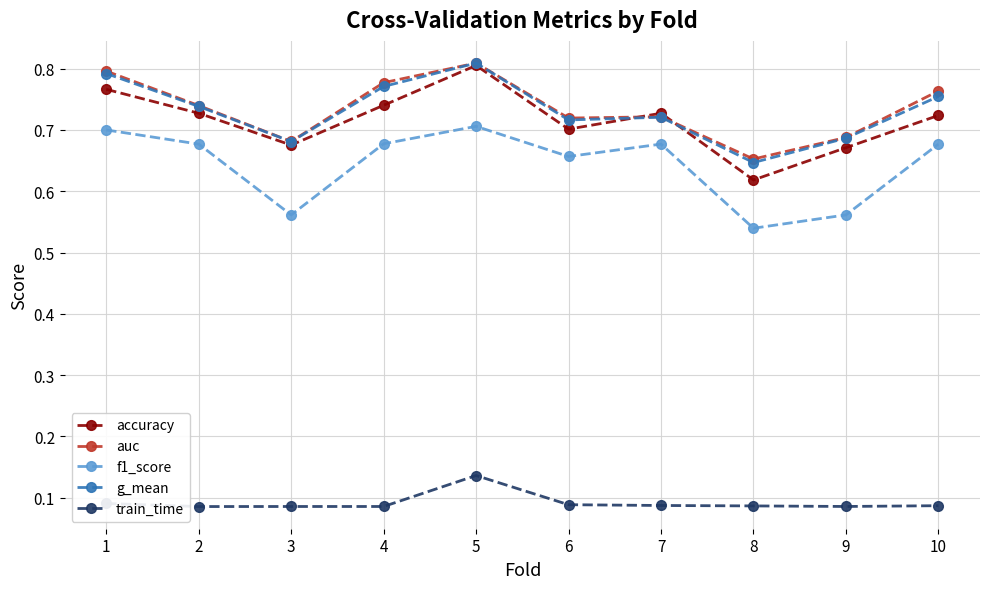

True or false: auc and f1_score cross at least once.

False